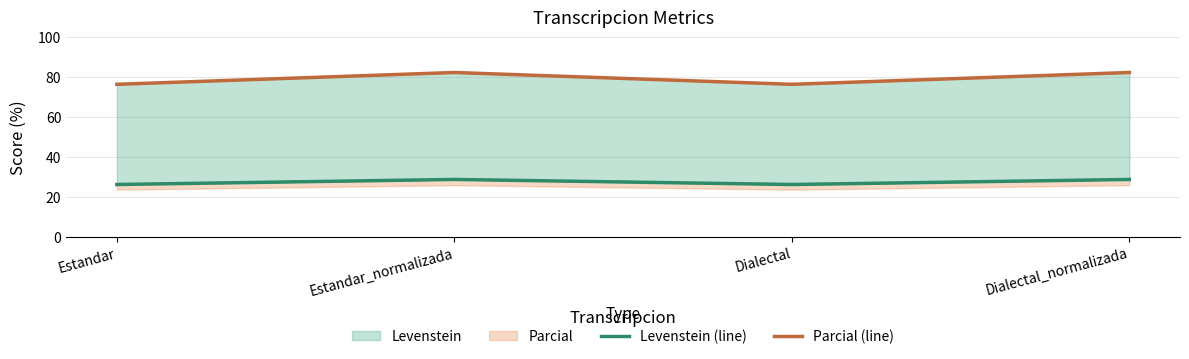

What is the label of the 3rd point from the right?

Estandar_normalizada